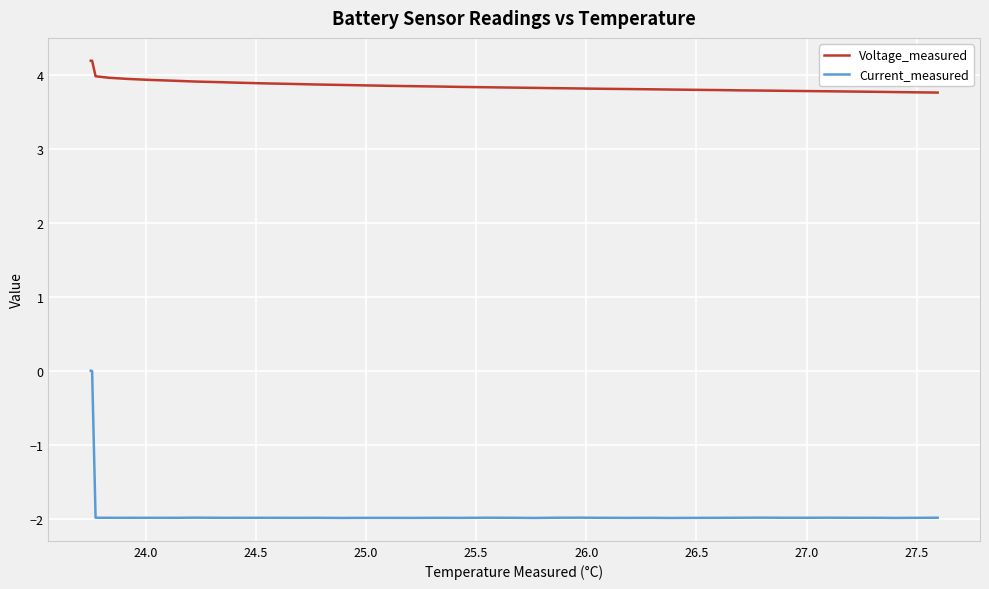

List the series in order of their peak value, highest first.

Voltage_measured, Current_measured